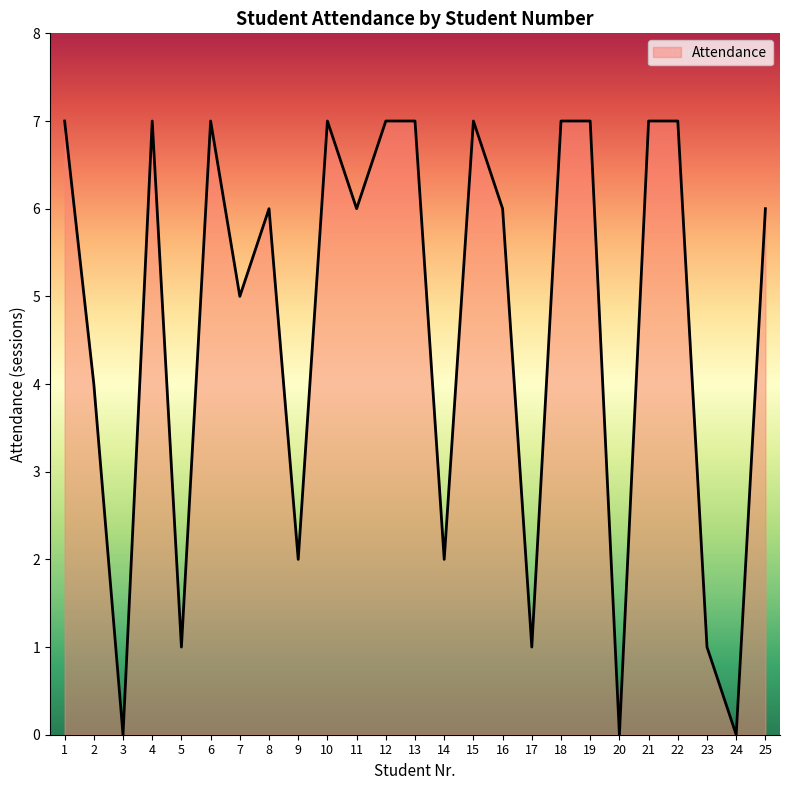

Where does the data first go above 6?

1